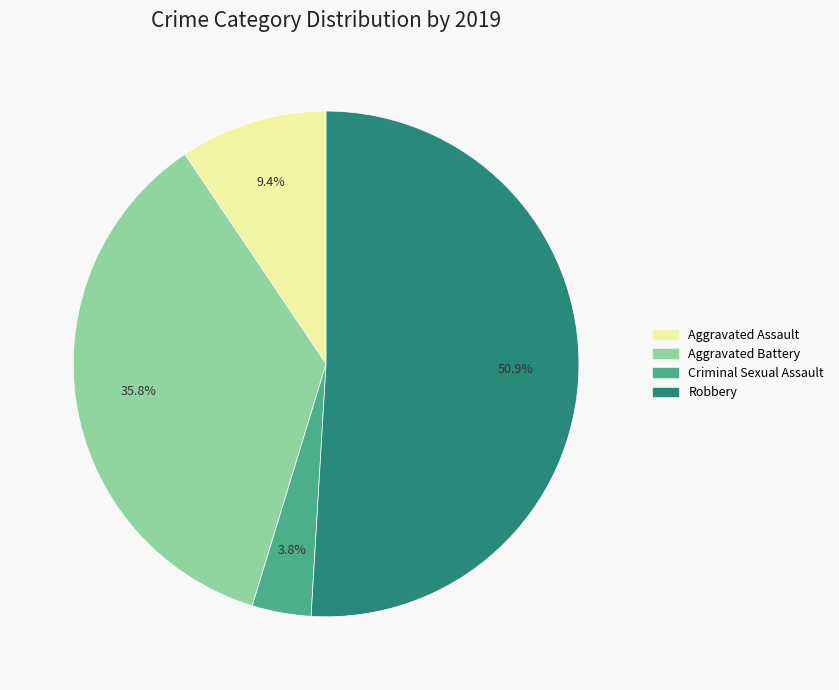

What is the ratio of the value at Criminal Sexual Assault to the value at Aggravated Assault?

0.4